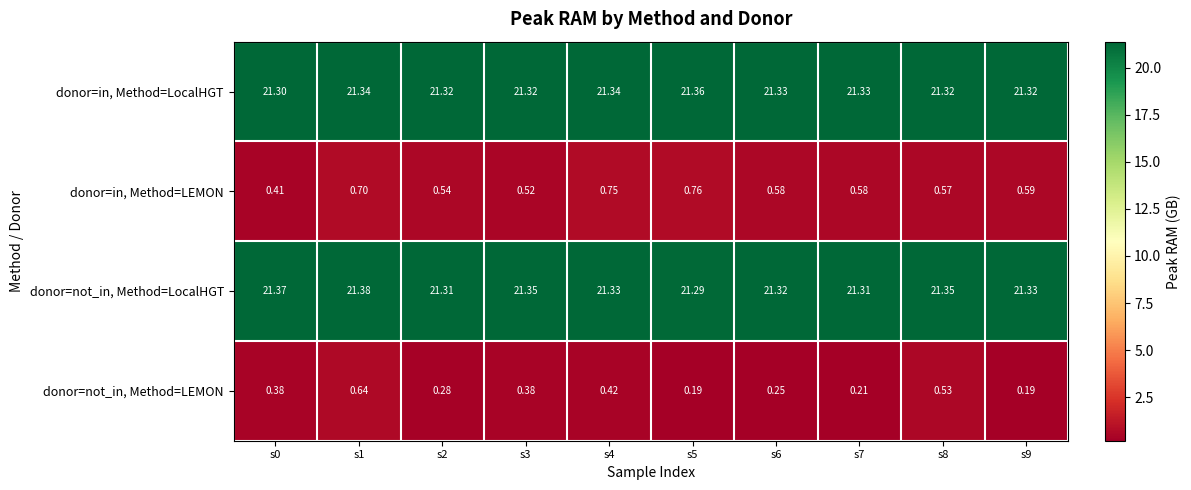

Is the value of donor=not_in, Method=LocalHGT at s8 greater than the value of donor=in, Method=LocalHGT at s0?

Yes